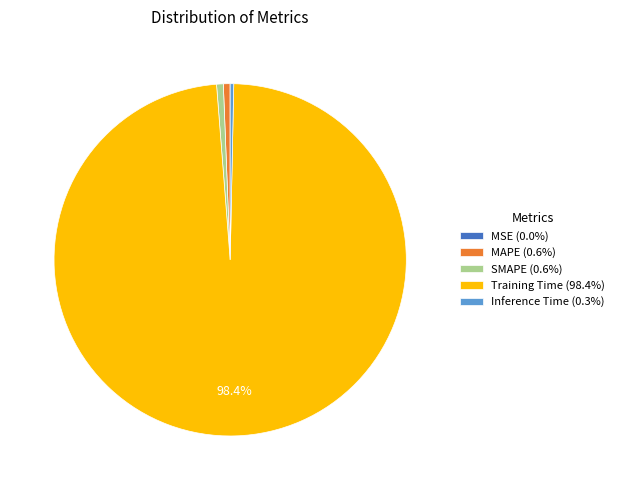

Do MAPE (0.6%) and Inference Time (0.3%) together represent more than half of the pie?

No